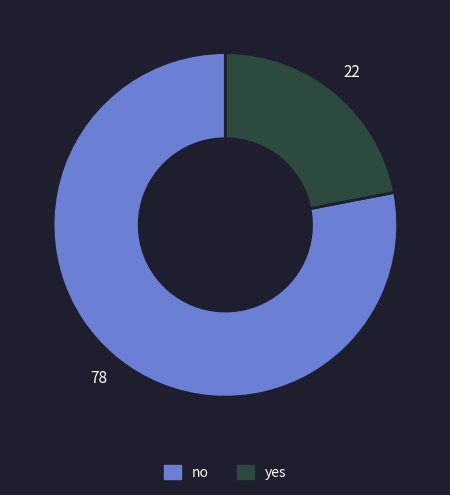

True or false: no accounts for 66% of the total.

False